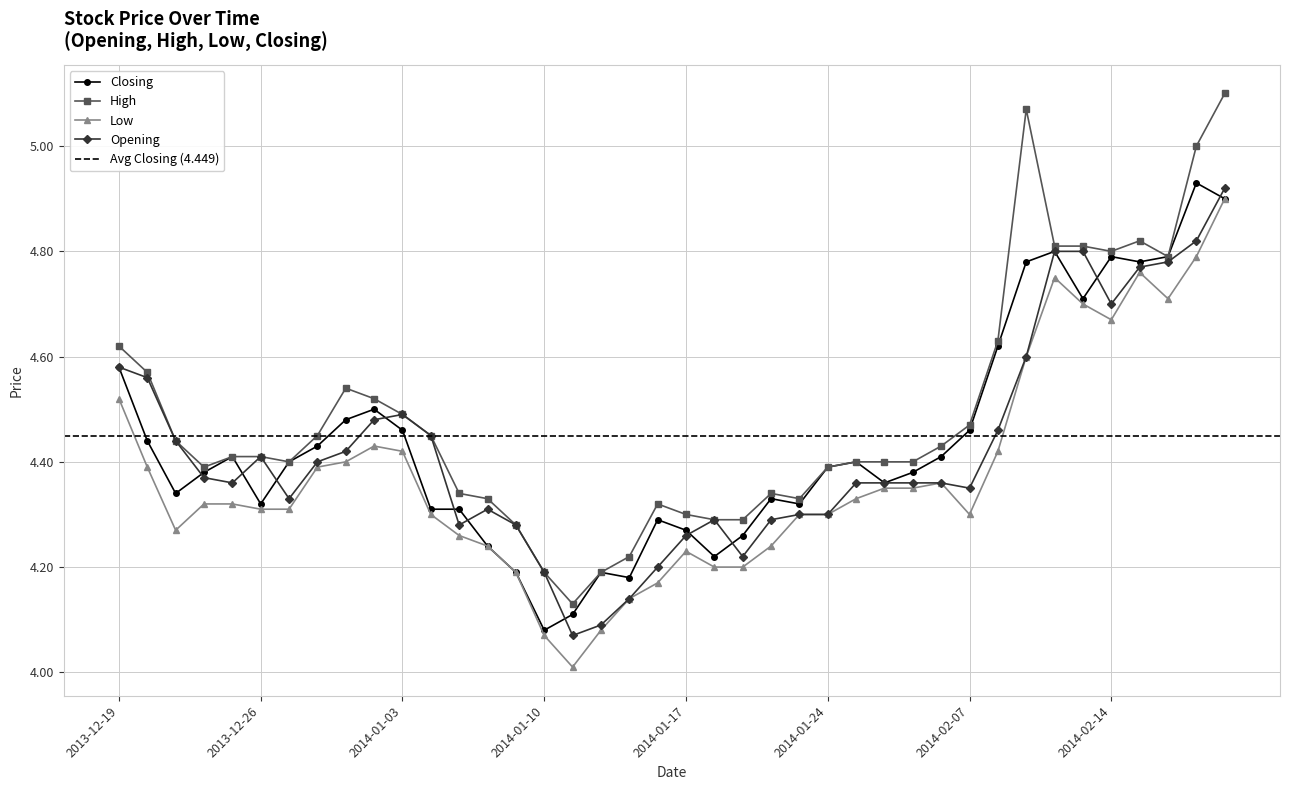

Which series ends up on top after the final intersection of Closing and Opening?

Opening